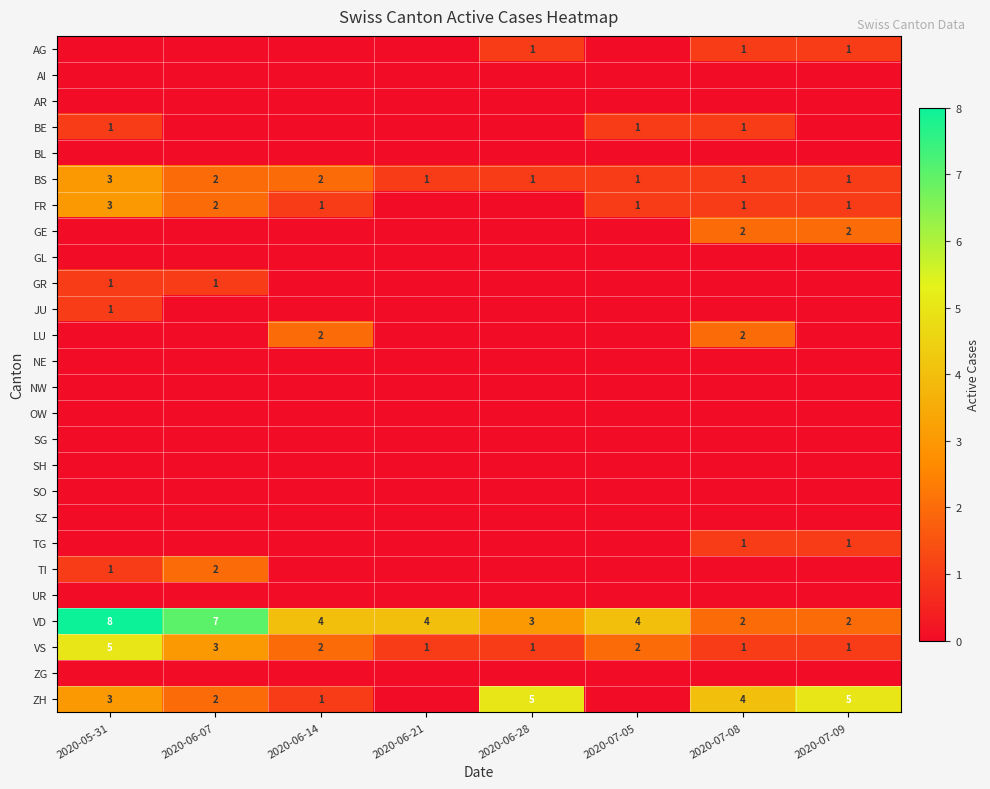

At which category does the chart reach its minimum across all series?

2020-05-31